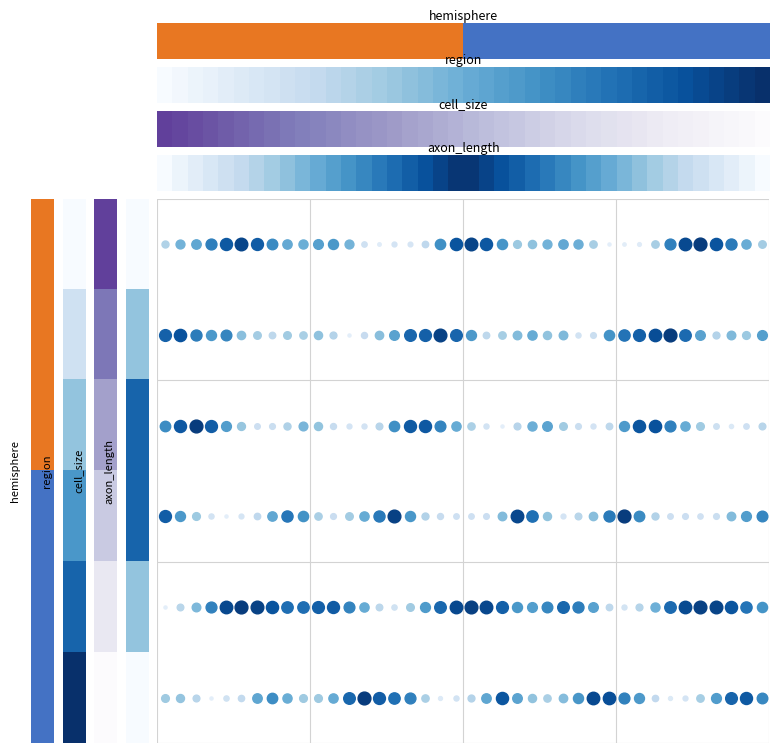

Between 22 and 24, which is larger?

22